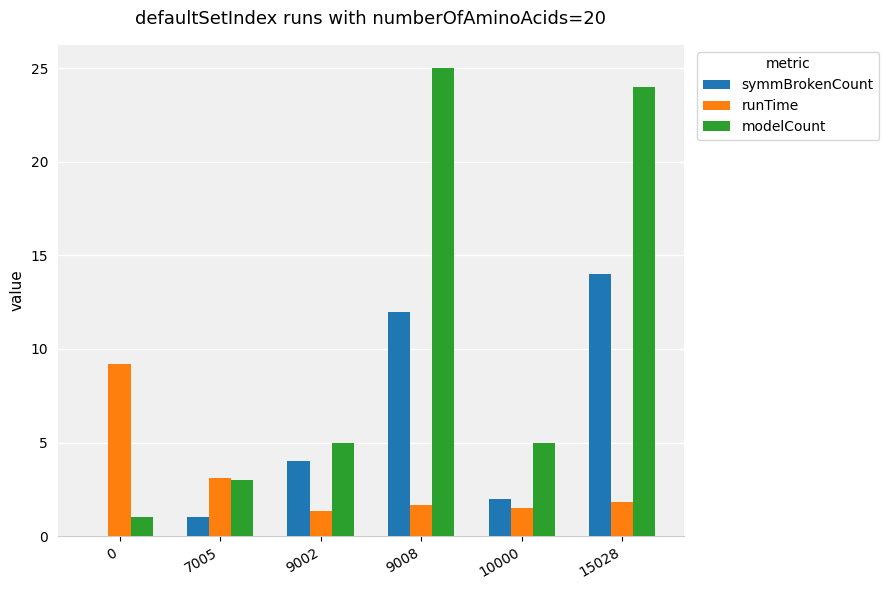

What is the total value across all series at 7005?

7.1